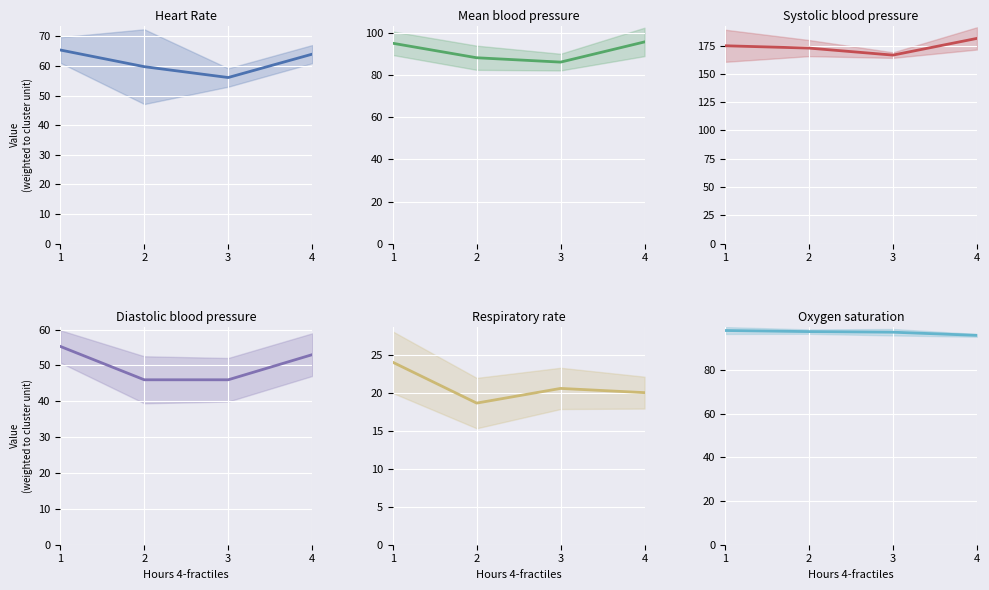

At how many categories does at least one series exceed 97?

4